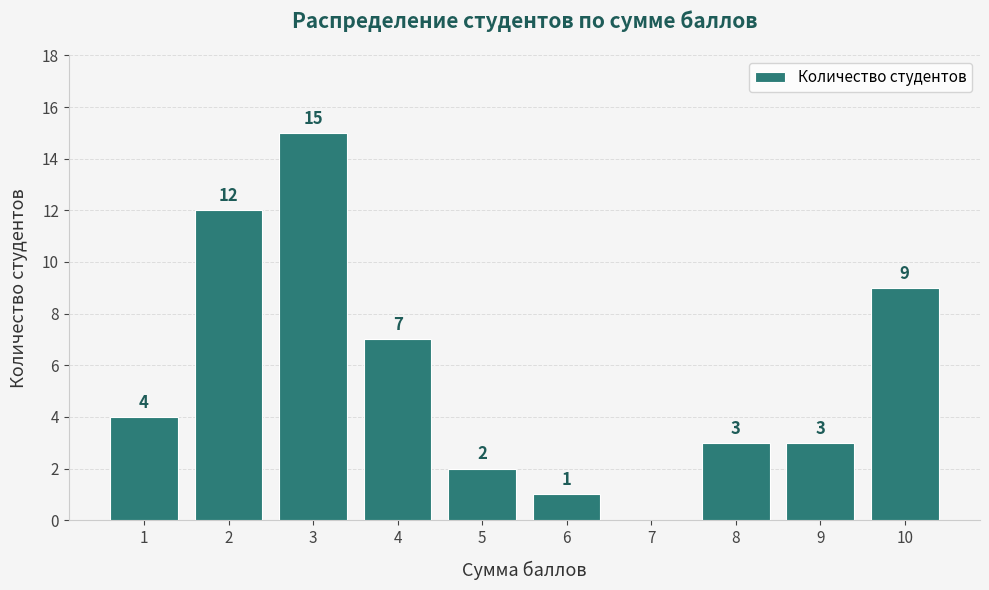

The value at 1 is 4. True or false?

True